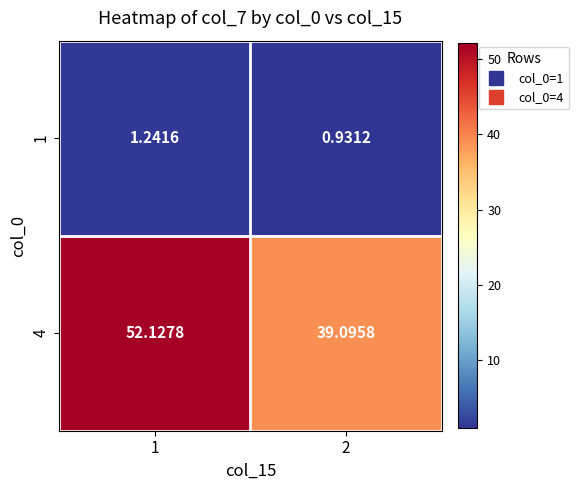

Is the value of 1 at 2 greater than the value of 4 at 1?

No